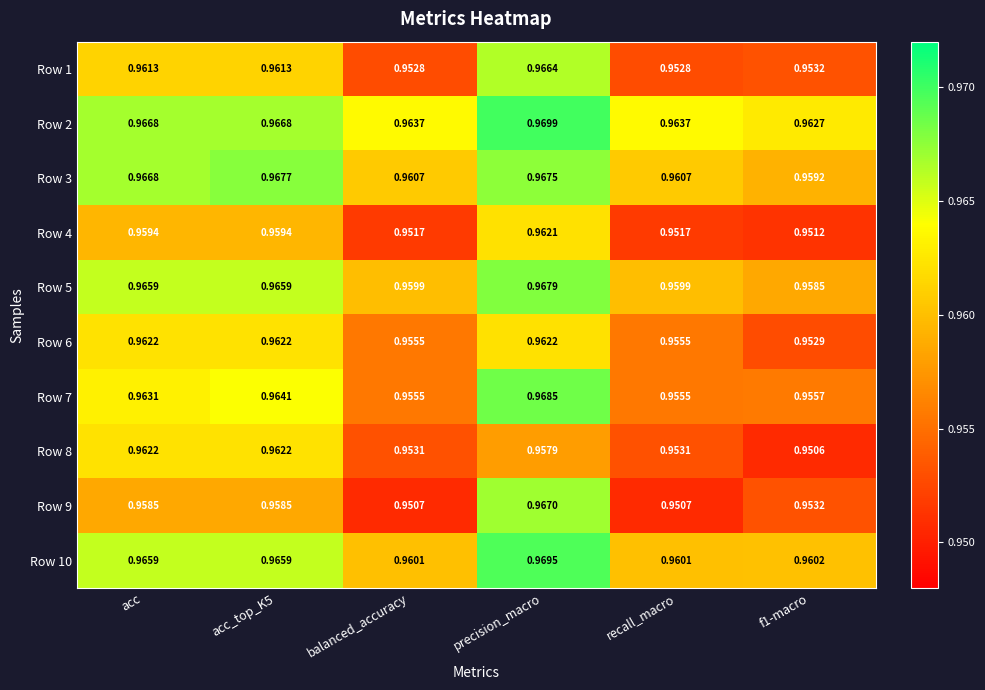

What is the total value across all series at f1-macro?

9.6